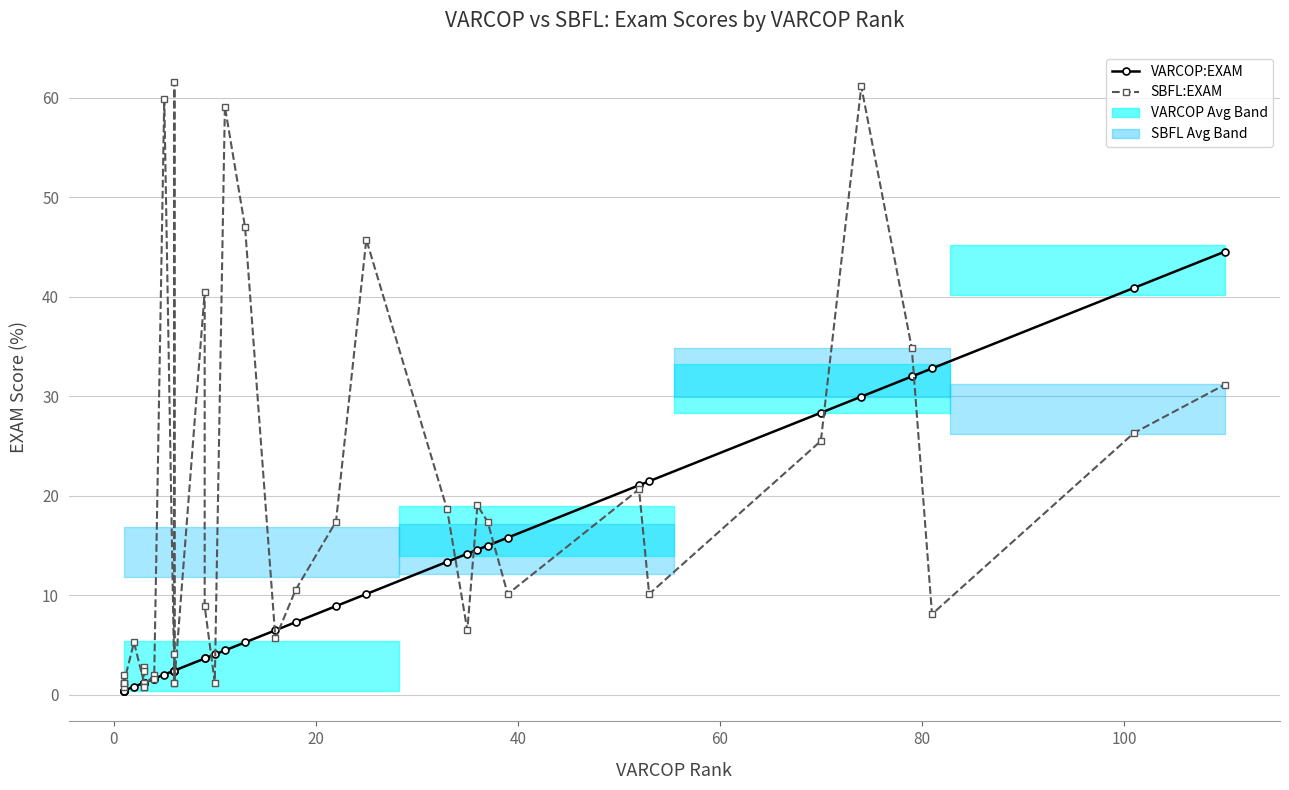

Which series has the largest range (max minus min)?

SBFL:EXAM